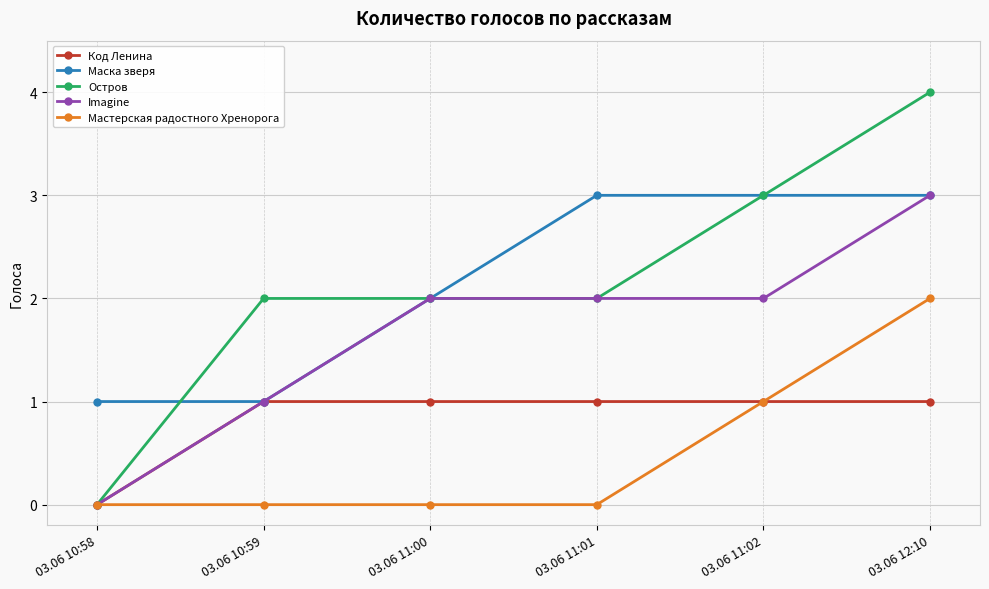

True or false: Мастерская радостного Хренорога has a value of 2 at 03.06 12:10.

True